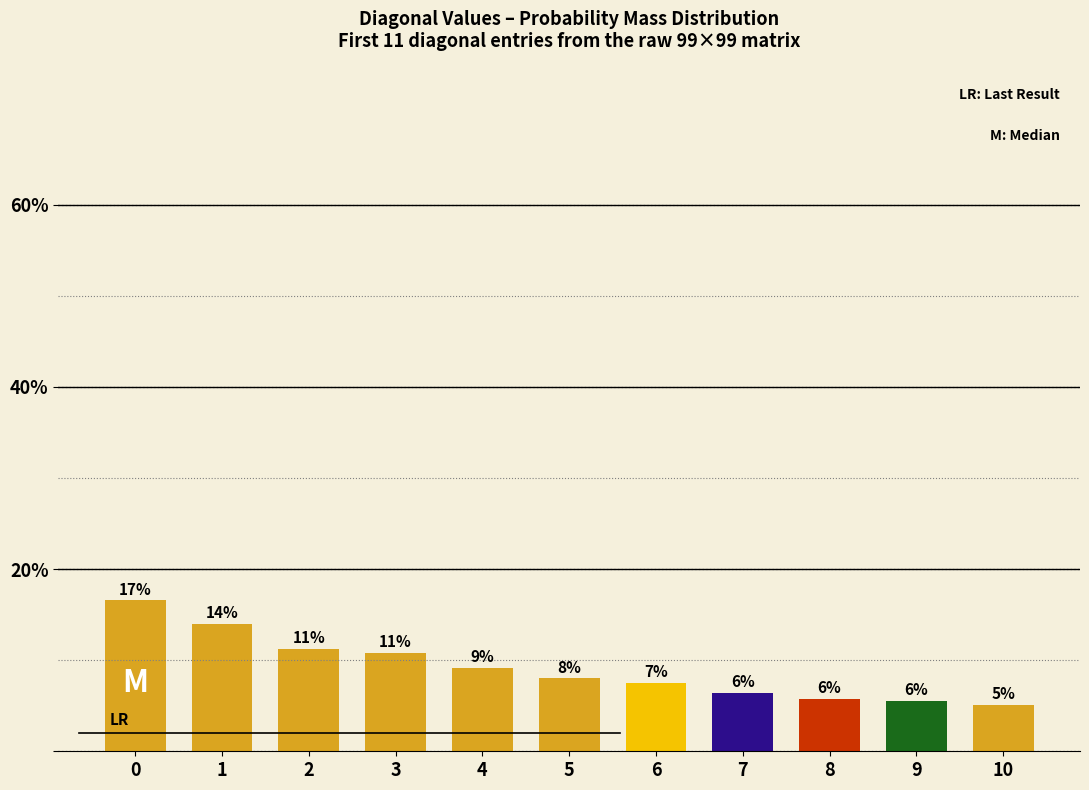

True or false: the data shows 6.4 at 7.

True